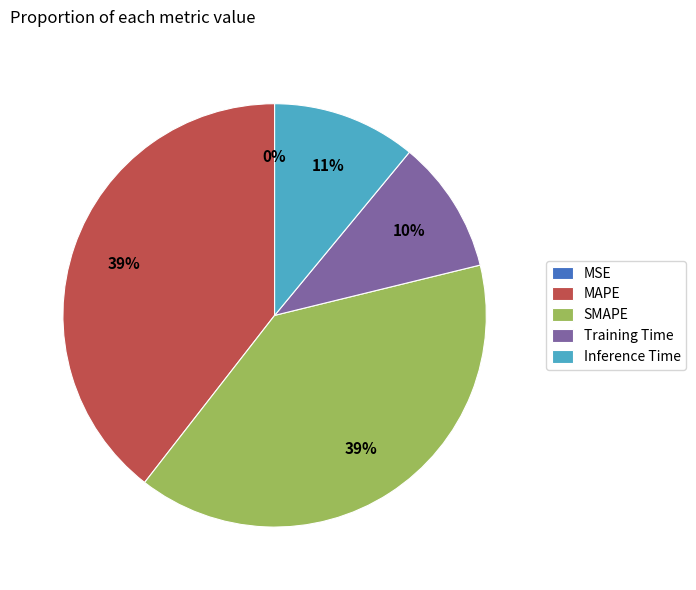

Is there any slice that represents more than half of the pie?

No